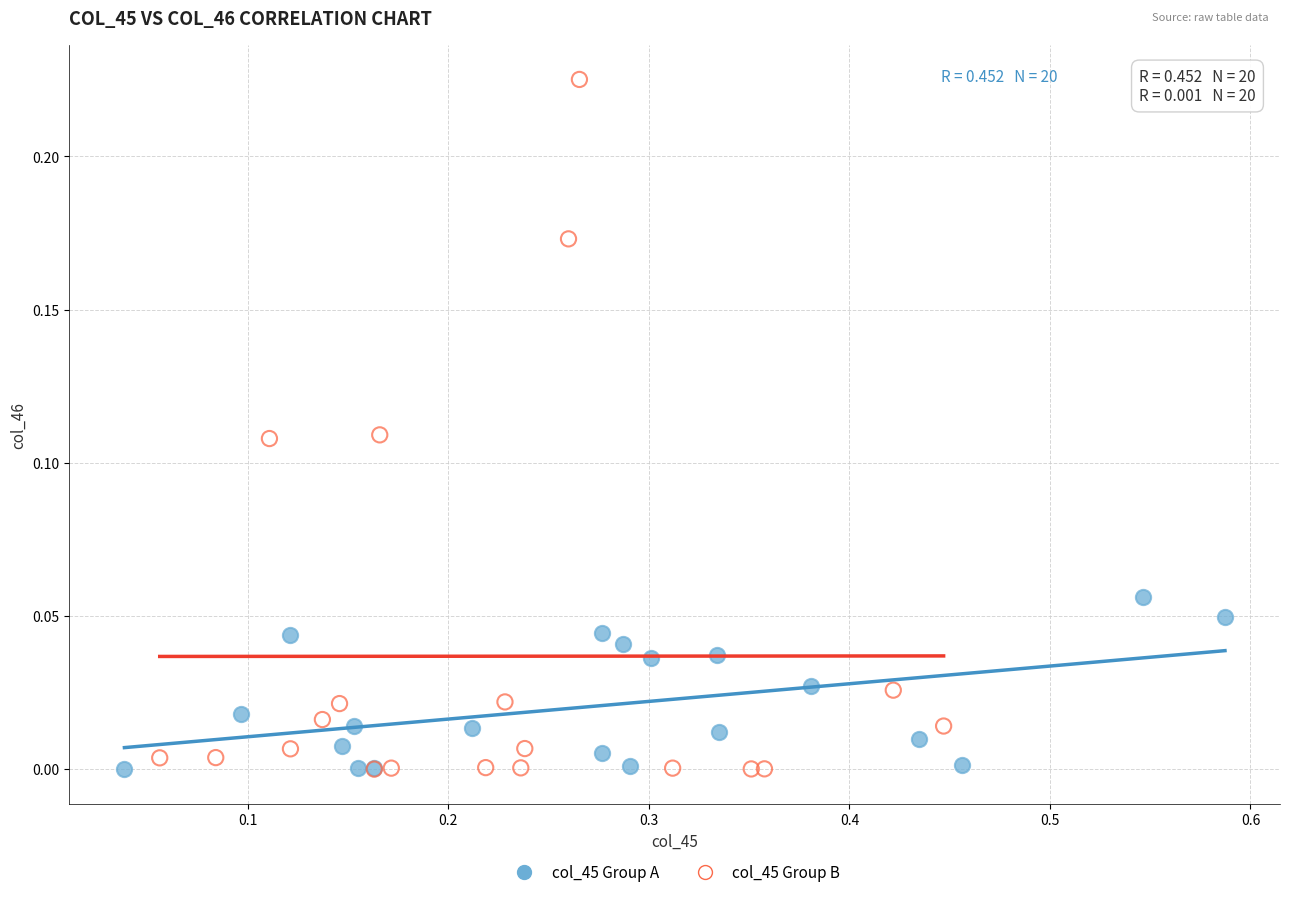

Which series has the widest spread of Y values?

col_45 Group B